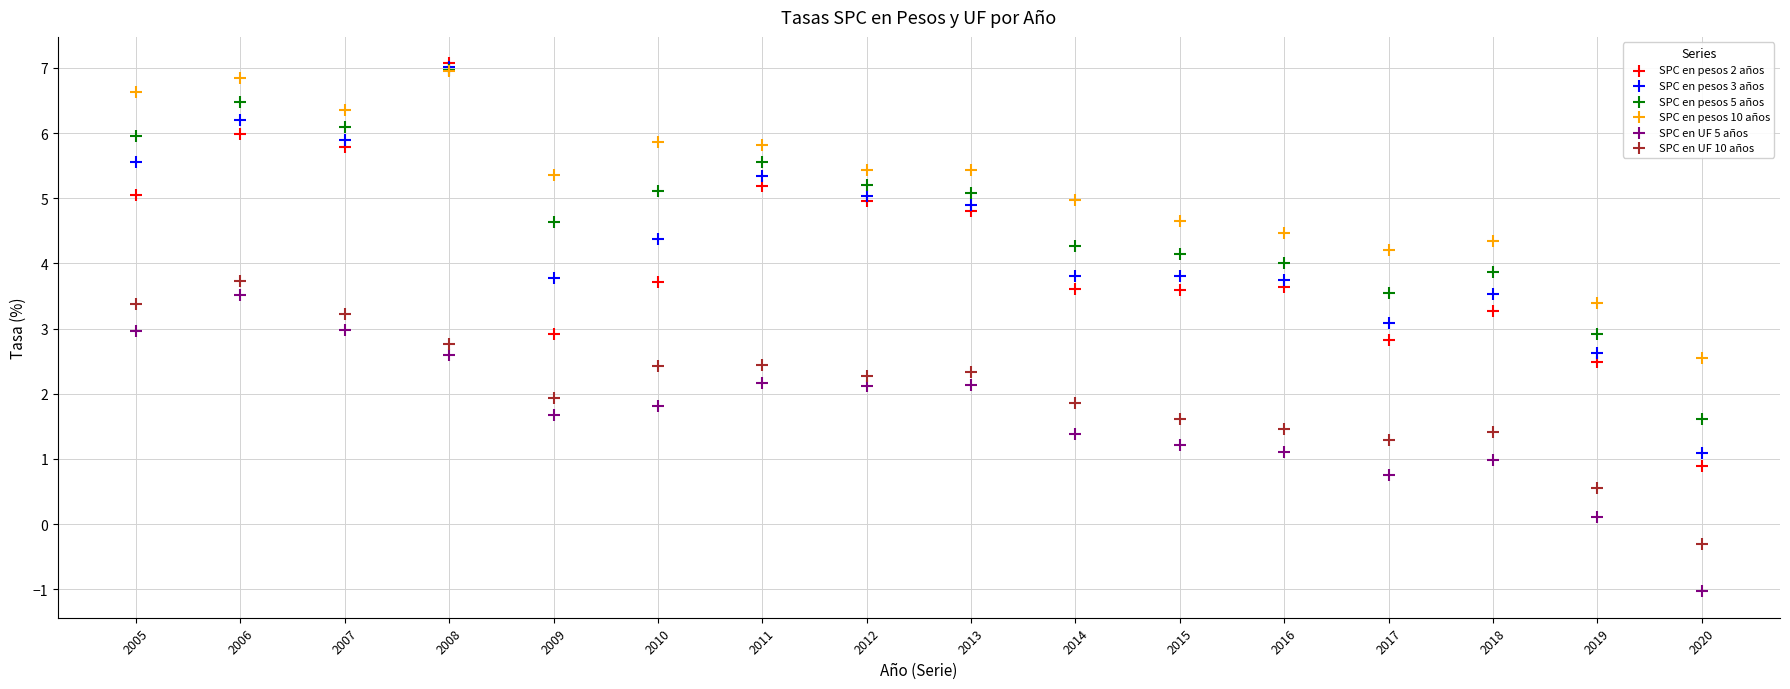

What are all the series names shown in the legend?

SPC en pesos 2 años, SPC en pesos 3 años, SPC en pesos 5 años, SPC en pesos 10 años, SPC en UF 5 años, SPC en UF 10 años